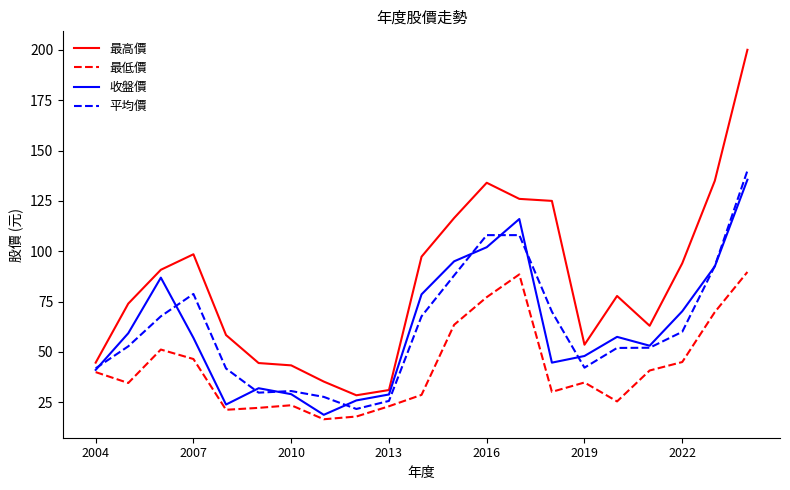

How many lines are shown in the chart?

4